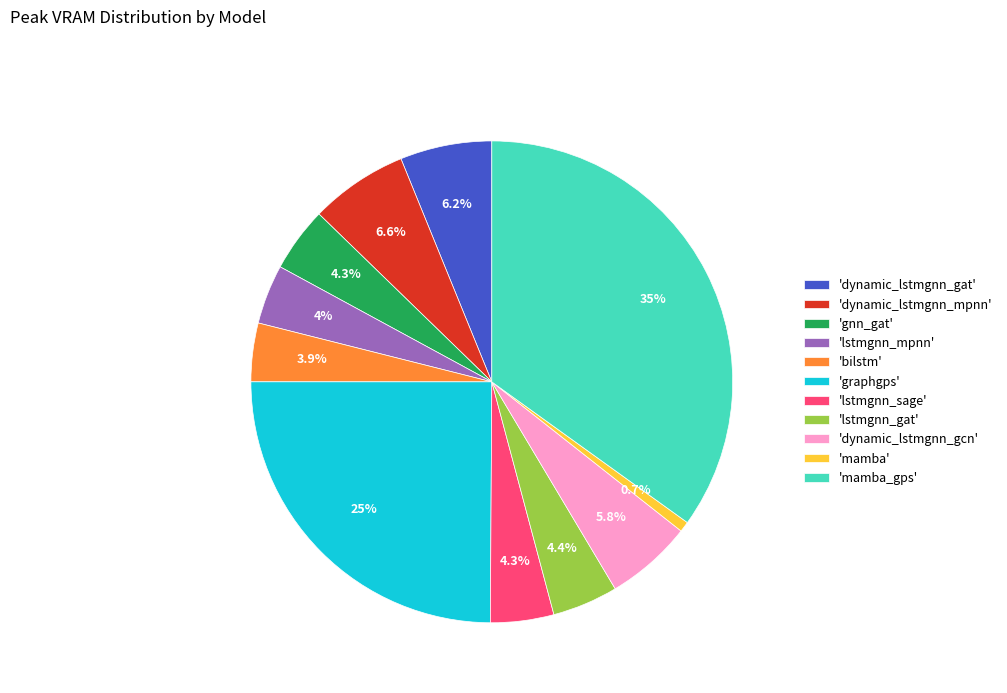

To the nearest percent, what is the difference between the largest and smallest slice percentages?

34%